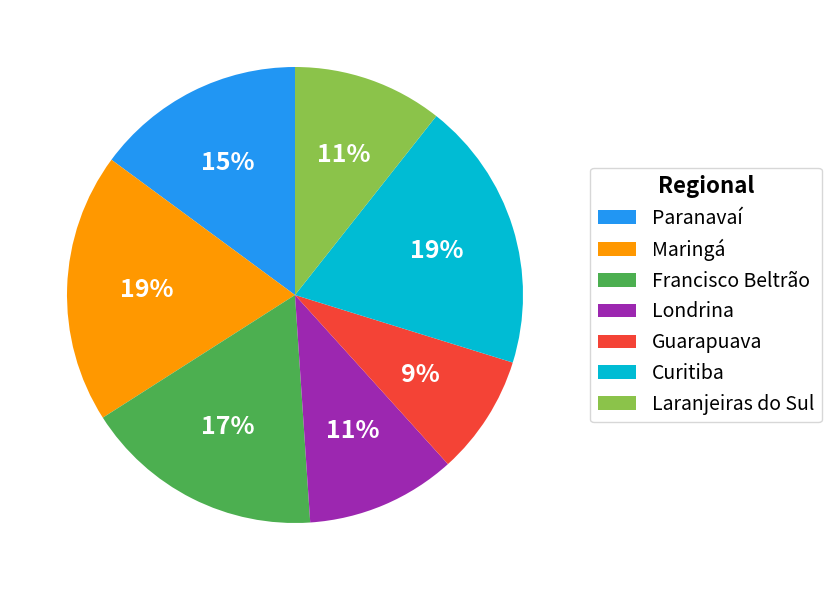

Is the sum of Curitiba and Francisco Beltrão greater than half?

No